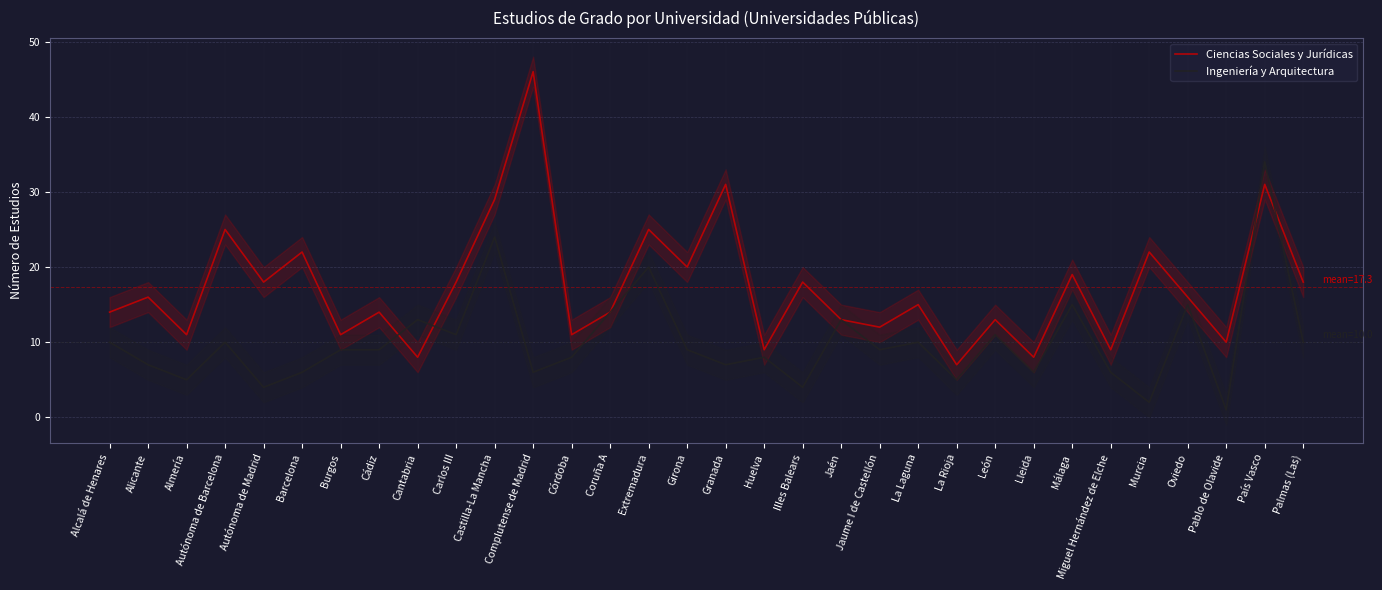

How many interior local valleys does the Ciencias Sociales y Jurídicas series have?

12